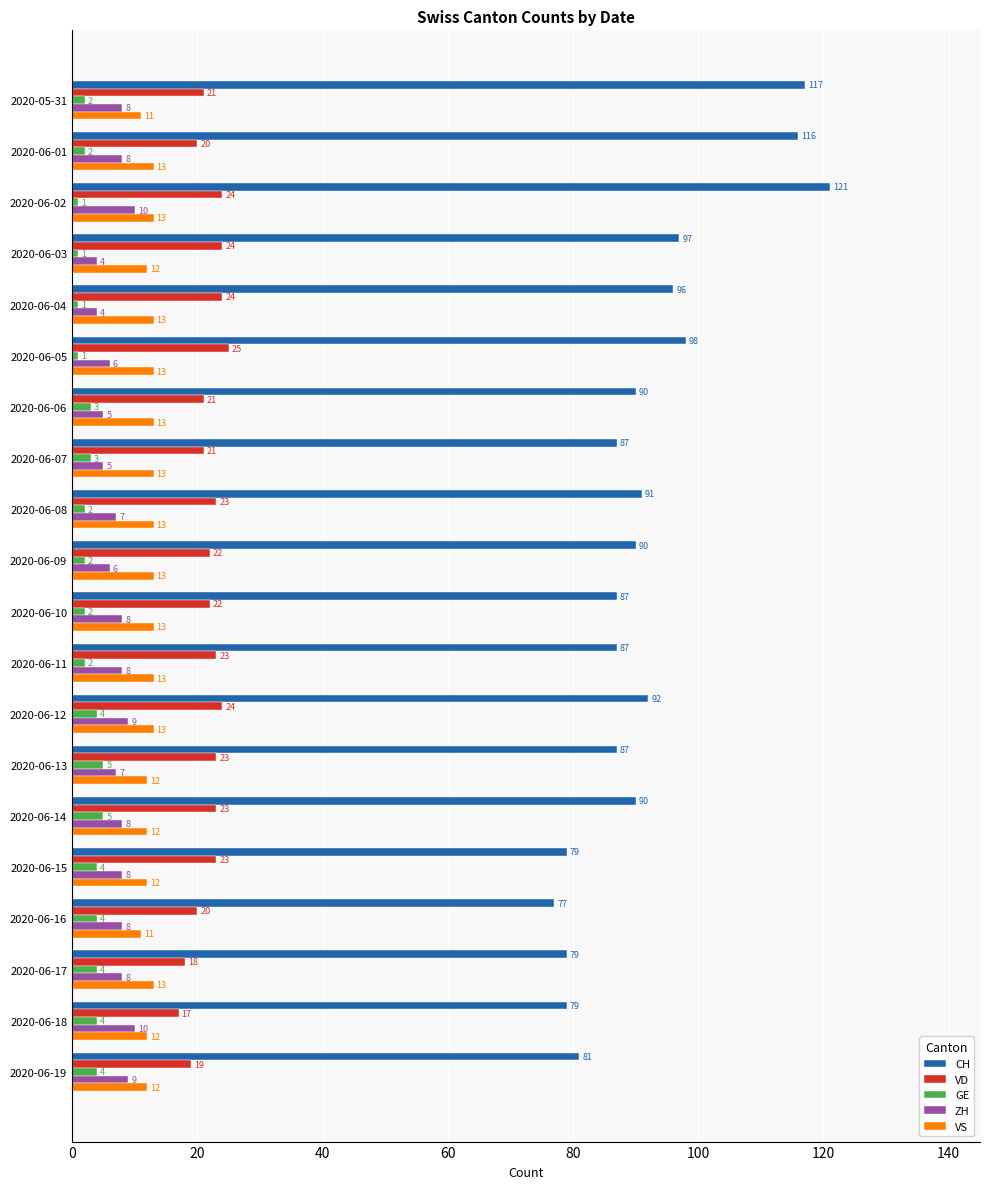

Which series has the largest total across all categories?

CH